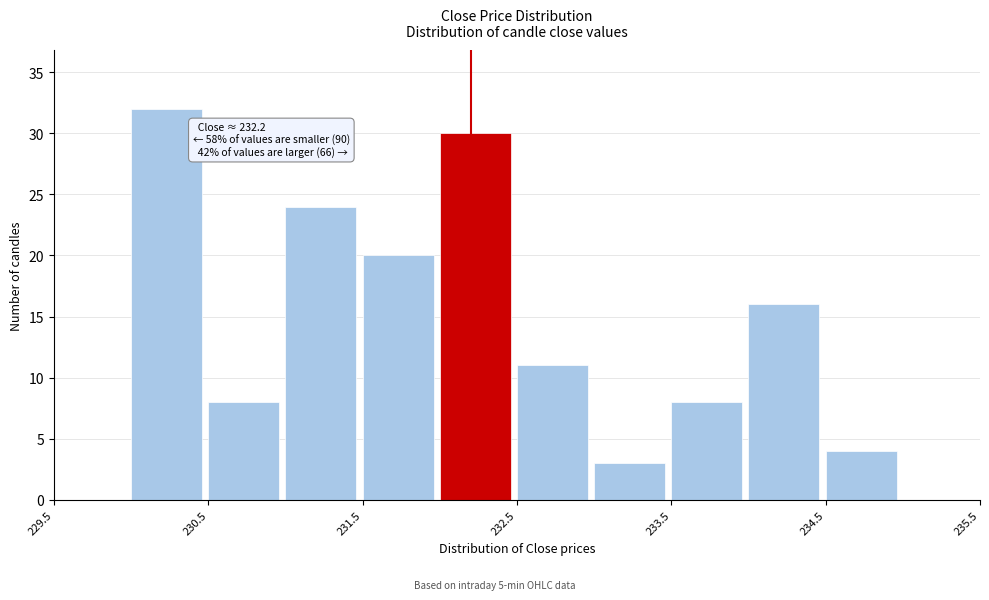

Over which range of the x-axis is the bar tallest?

230.0 to 230.5